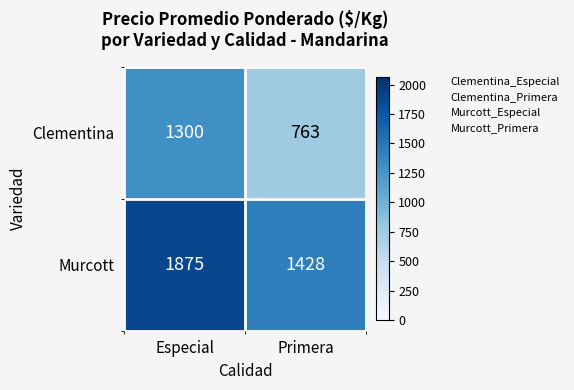

What is the difference between the maximum and minimum values in the Clementina series?

537